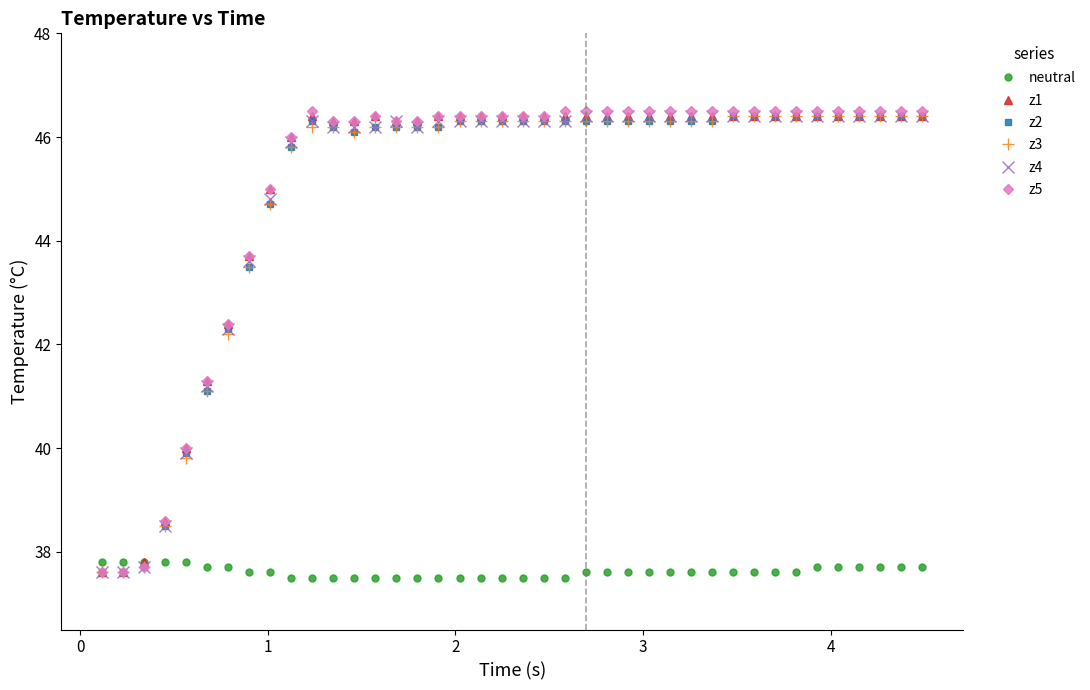

Reading left to right, transcribe all the data shown in this chart.

neutral: 37.8	37.8	37.8	37.8	37.8	37.7	37.7	37.6	37.6	37.5	37.5	37.5	37.5	37.5	37.5	37.5	37.5	37.5	37.5	37.5	37.5	37.5	37.5	37.6	37.6	37.6	37.6	37.6	37.6	37.6	37.6	37.6	37.6	37.6	37.7	37.7	37.7	37.7	37.7	37.7
z1: 37.6	37.6	37.8	38.6	40.0	41.3	42.4	43.7	45.0	46.0	46.4	46.3	46.3	46.4	46.3	46.3	46.4	46.4	46.4	46.4	46.4	46.4	46.4	46.4	46.4	46.4	46.4	46.4	46.4	46.4	46.4	46.4	46.4	46.4	46.4	46.4	46.4	46.4	46.4	46.4
z2: 37.6	37.6	37.7	38.5	39.9	41.1	42.3	43.5	44.7	45.8	46.3	46.2	46.1	46.2	46.2	46.2	46.2	46.3	46.3	46.3	46.3	46.3	46.3	46.3	46.3	46.3	46.3	46.3	46.3	46.3	46.4	46.4	46.4	46.4	46.4	46.4	46.4	46.4	46.4	46.4
z3: 37.6	37.6	37.7	38.5	39.8	41.1	42.2	43.5	44.7	45.8	46.2	46.2	46.1	46.2	46.2	46.2	46.2	46.3	46.3	46.3	46.3	46.3	46.3	46.3	46.3	46.3	46.3	46.3	46.3	46.3	46.4	46.4	46.4	46.4	46.4	46.4	46.4	46.4	46.4	46.4
z4: 37.6	37.6	37.7	38.5	39.9	41.2	42.3	43.6	44.8	45.9	46.3	46.2	46.2	46.2	46.3	46.2	46.3	46.3	46.3	46.3	46.3	46.3	46.3	46.4	46.4	46.4	46.4	46.4	46.4	46.4	46.4	46.4	46.4	46.4	46.4	46.4	46.4	46.4	46.4	46.4
z5: 37.6	37.6	37.7	38.6	40.0	41.3	42.4	43.7	45.0	46.0	46.5	46.3	46.3	46.4	46.3	46.3	46.4	46.4	46.4	46.4	46.4	46.4	46.5	46.5	46.5	46.5	46.5	46.5	46.5	46.5	46.5	46.5	46.5	46.5	46.5	46.5	46.5	46.5	46.5	46.5